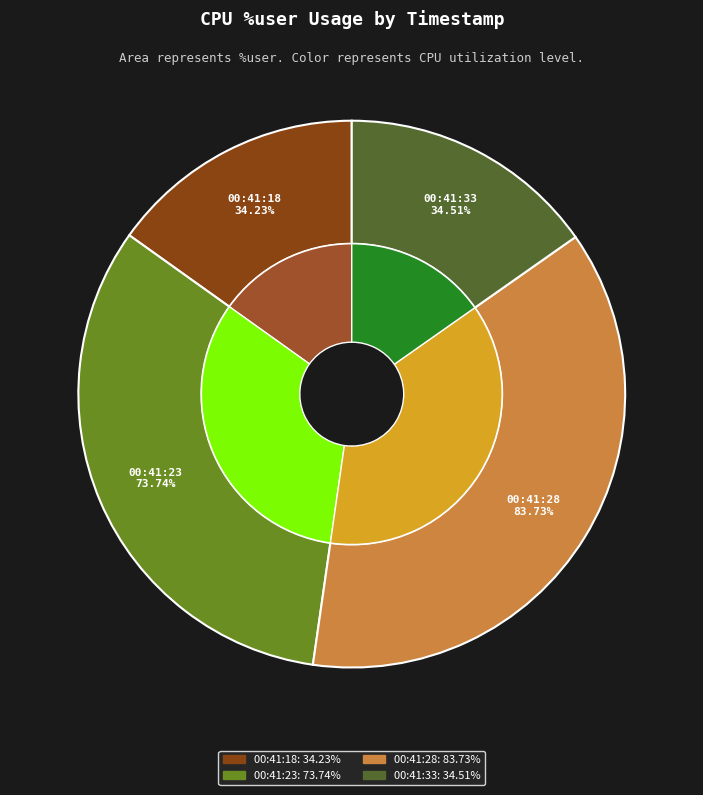

To the nearest percent, what percentage of the pie is 00:41:33?

15%